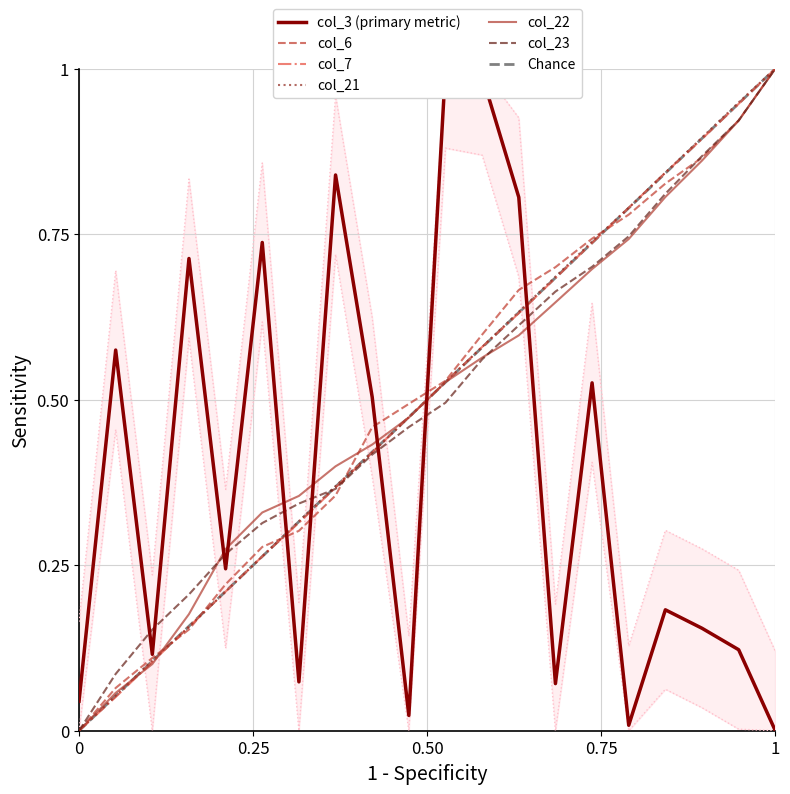

At how many categories does at least one series exceed 0?

20